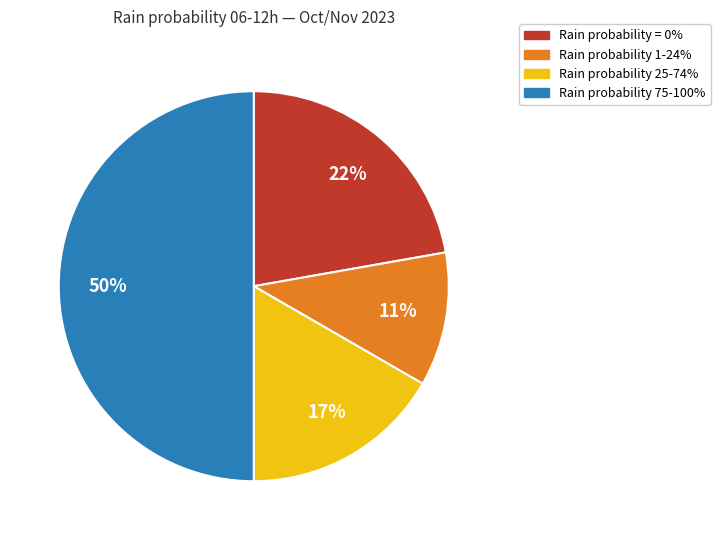

To the nearest percent, what is the difference between the largest and smallest slice percentages?

39%